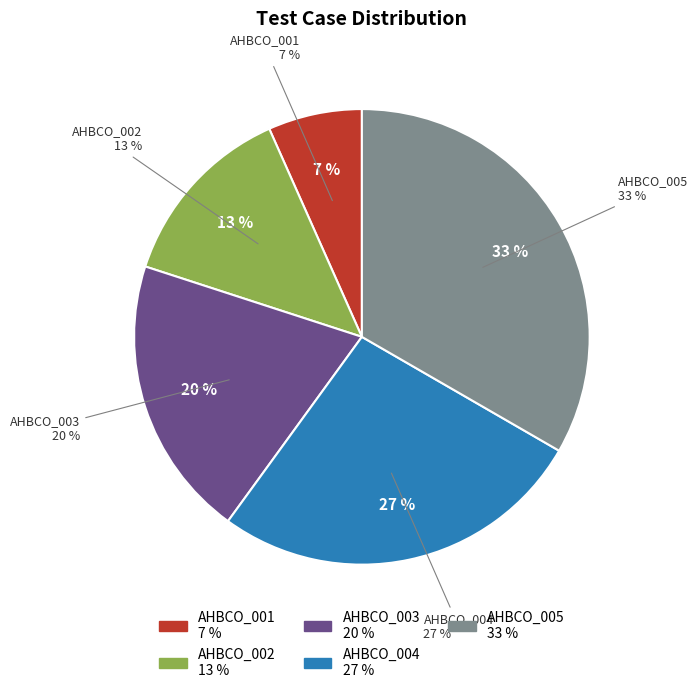

How many segments does this pie chart have?

5